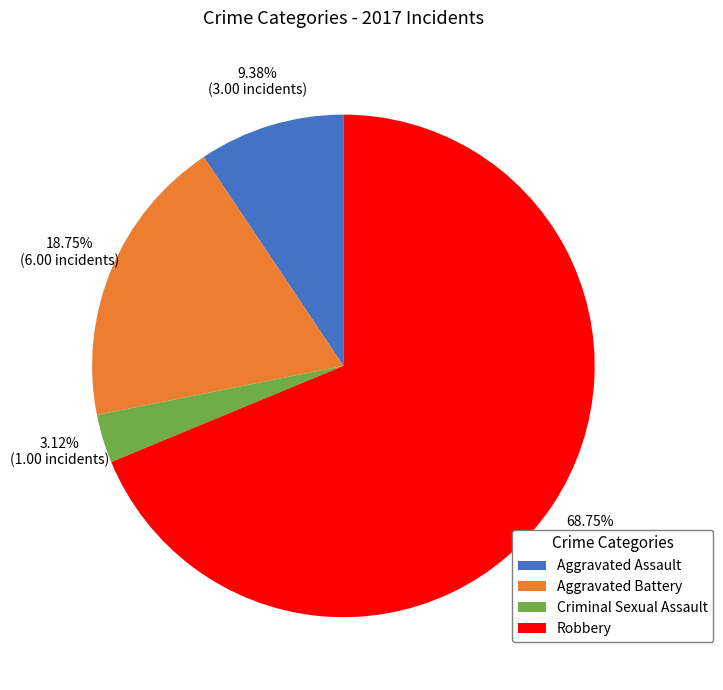

What is the smallest slice in the pie chart?

Criminal Sexual Assault